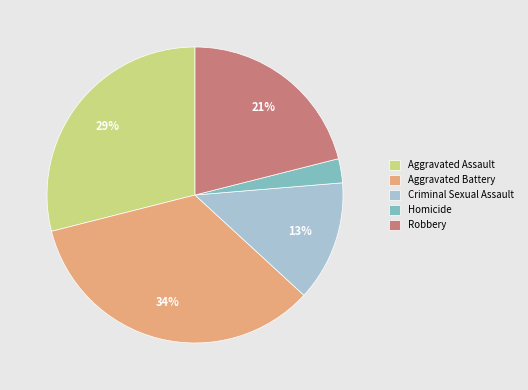

Which category has the smallest portion of the pie?

Homicide